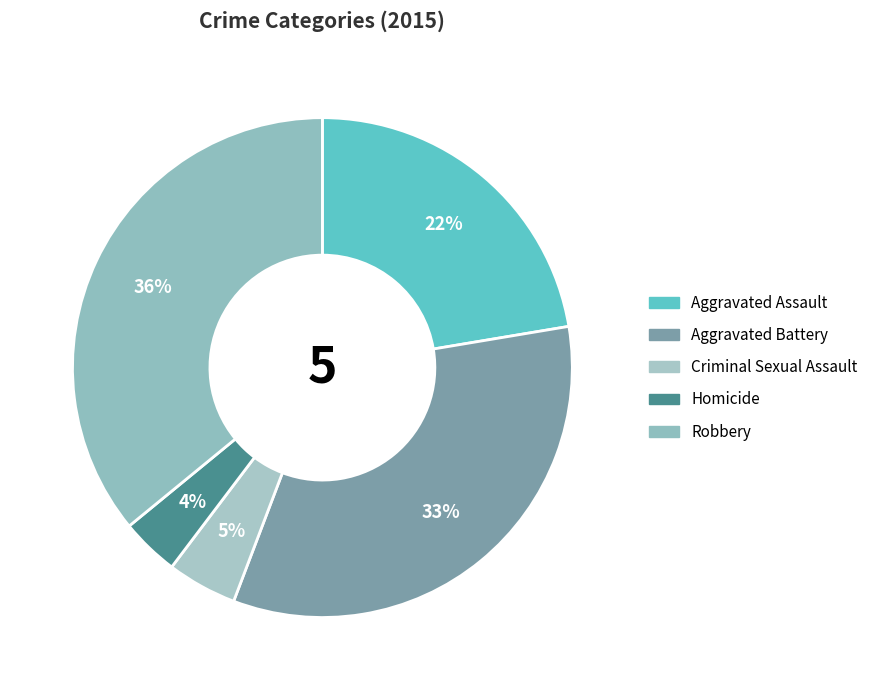

What percentage is the Robbery slice, to the nearest percent?

36%